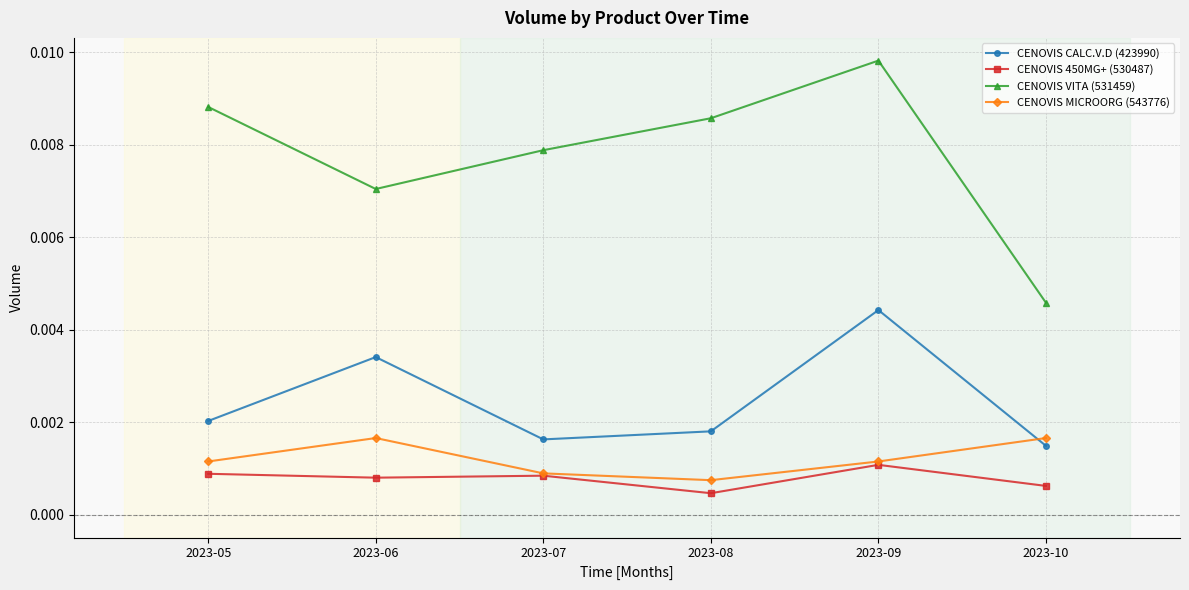

At how many categories does at least one series exceed 0?

6